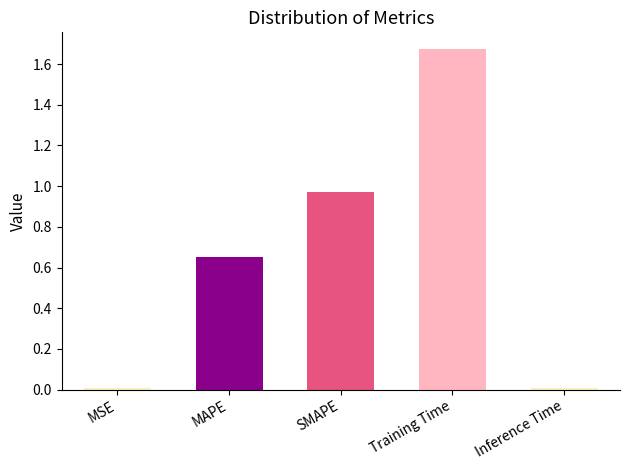

Is it true that the value at Inference Time is 0.0?

True